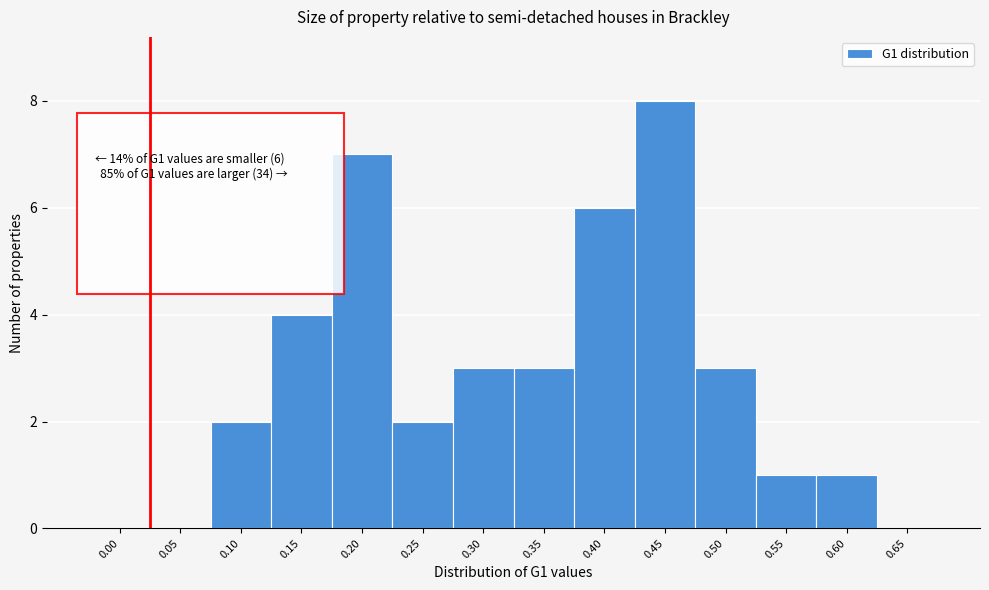

Reading right to left, transcribe all the data shown in this chart.

0.65=0	0.60=1	0.55=1	0.50=3	0.45=8	0.40=6	0.35=3	0.30=3	0.25=2	0.20=7	0.15=4	0.10=2	0.05=0	0.00=0